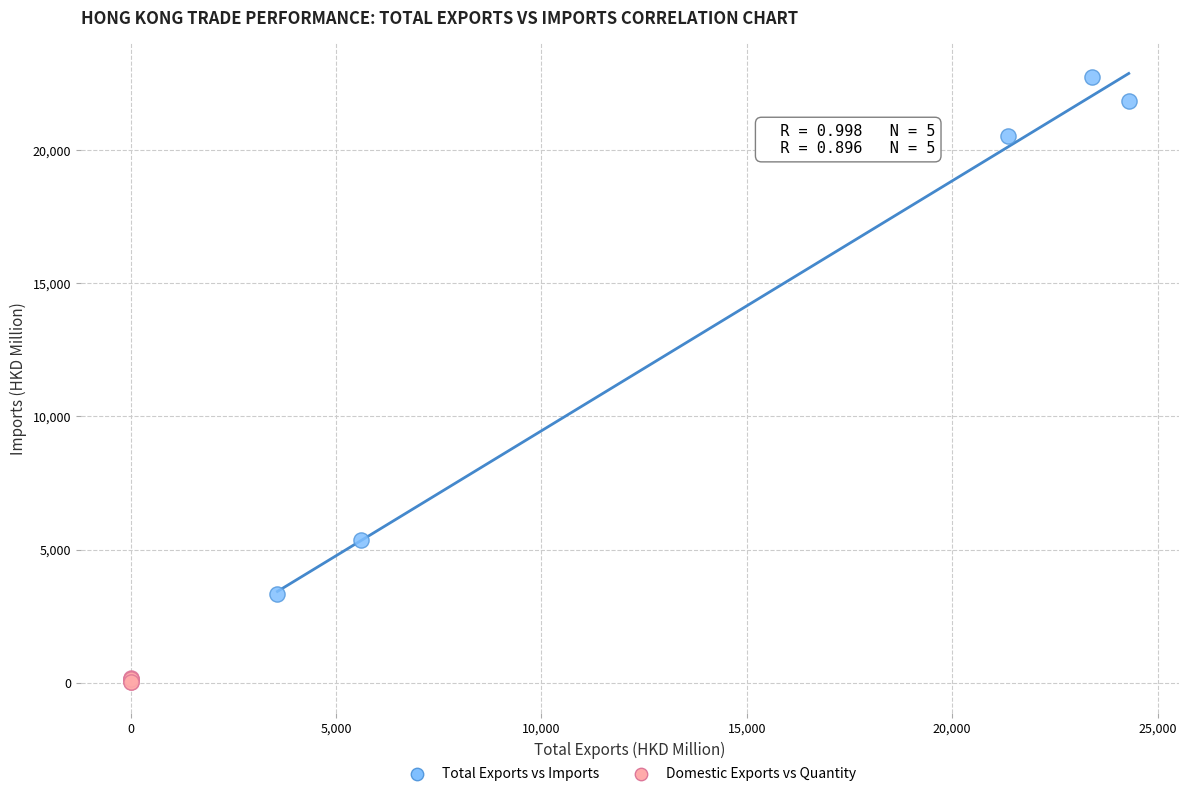

Which series contains the highest Y value?

Total Exports vs Imports